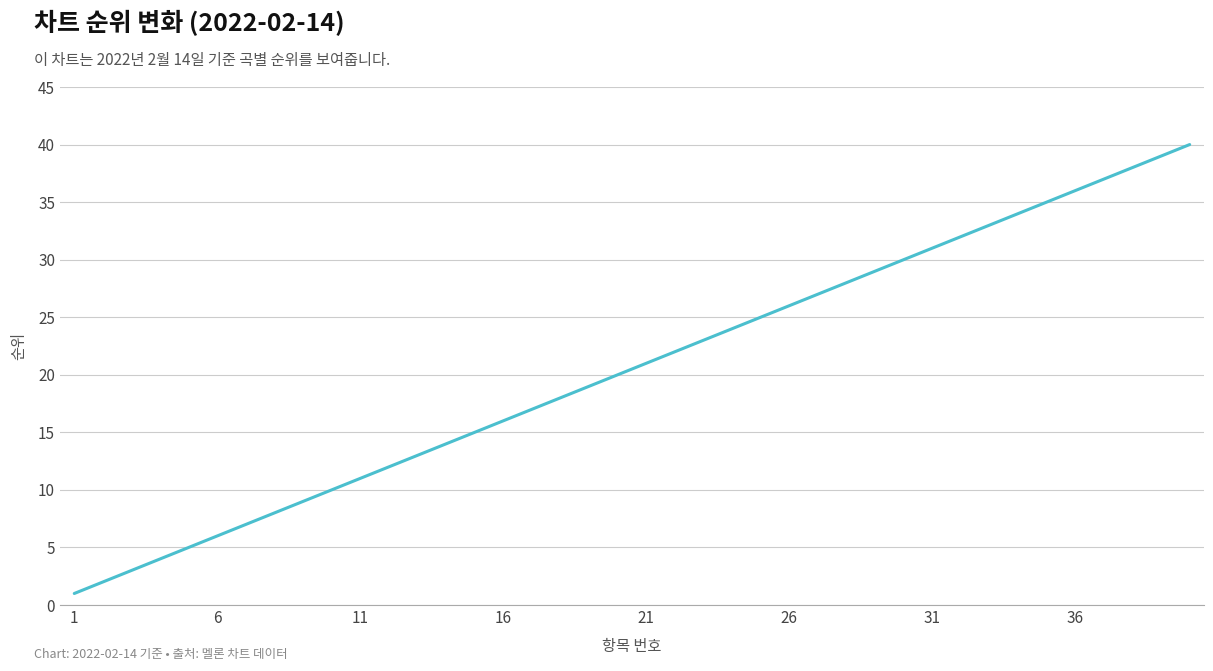

What is the maximum value shown in the chart?

40